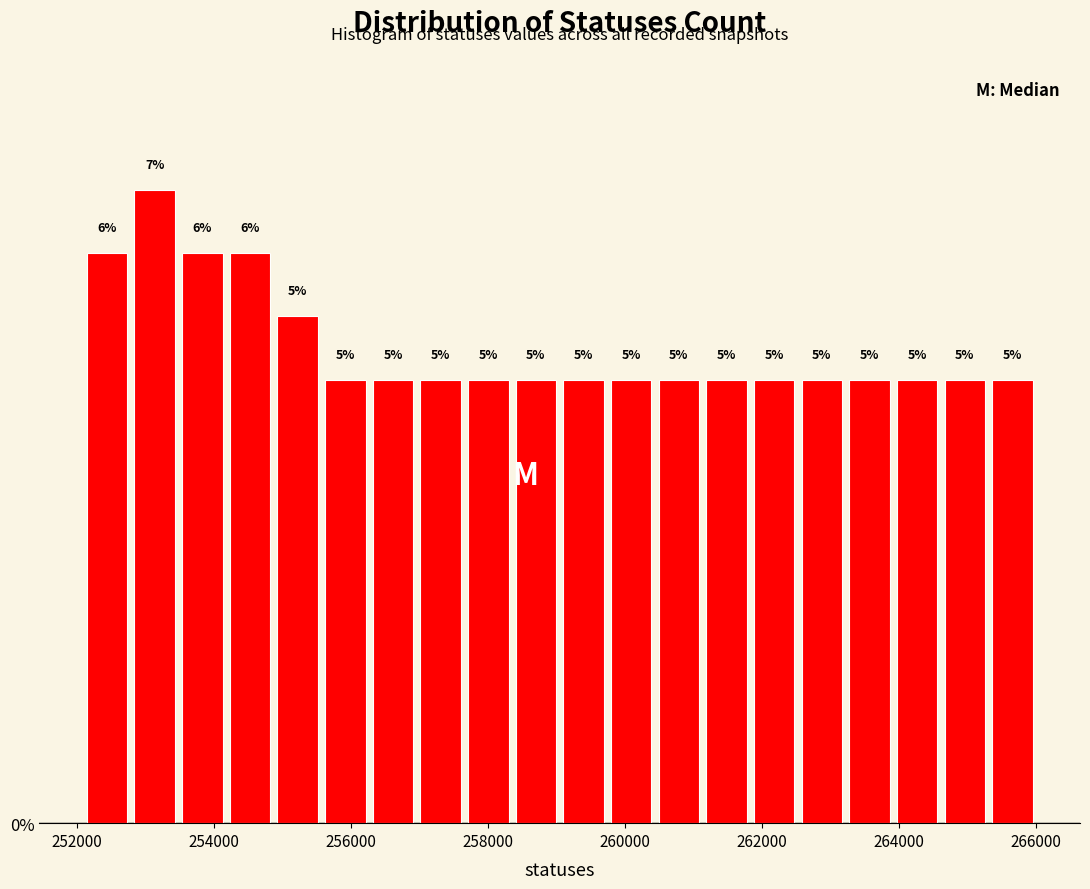

Around what value on the x-axis is the tallest bar? Give the approximate position of its centre, as read against the axis.

253200